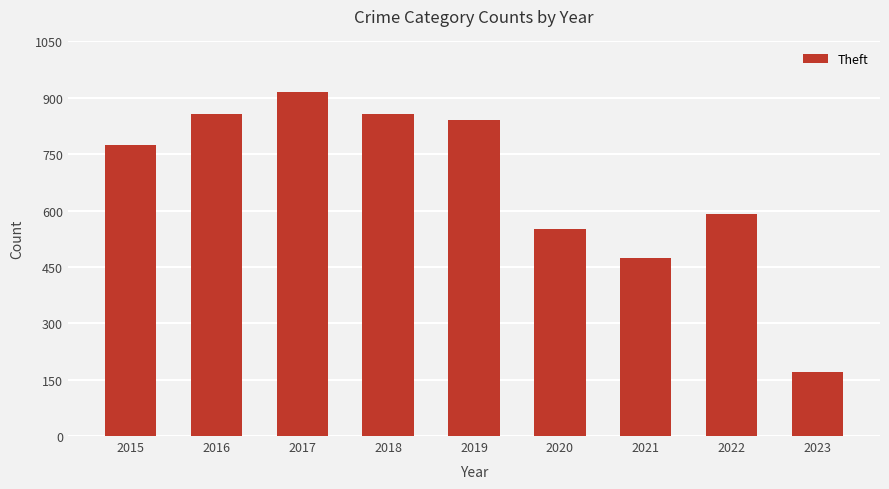

What is the smallest value displayed?

171